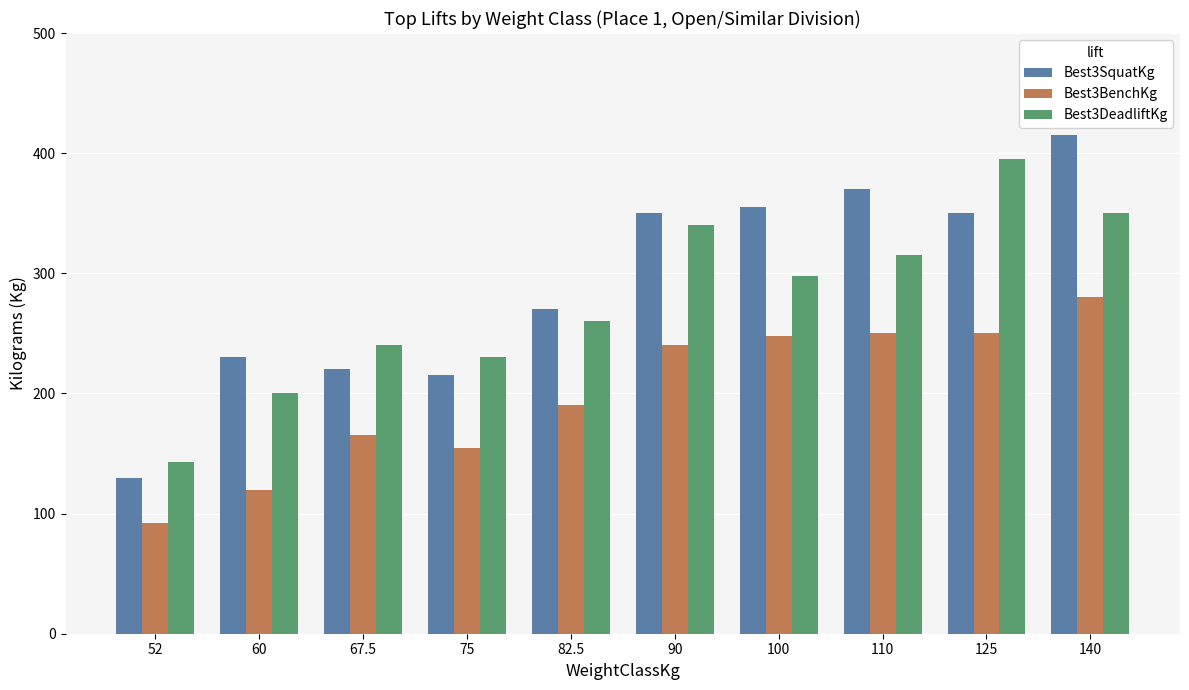

The Best3SquatKg series shows 171.5 at 110. True or false?

False